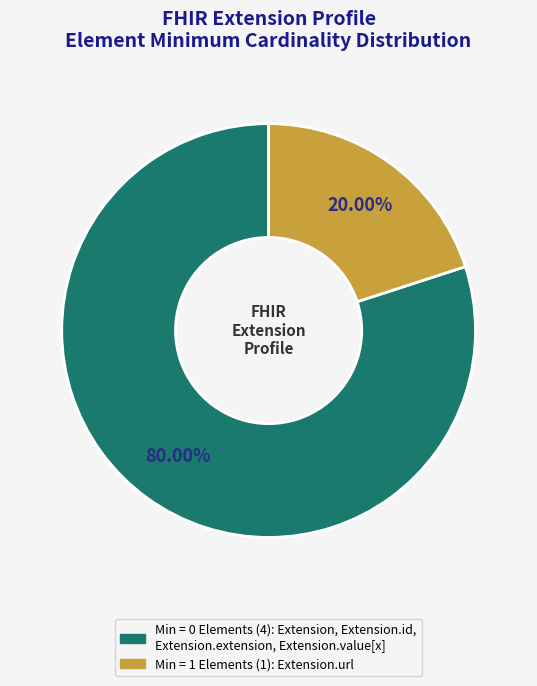

Does any single category account for the majority?

Yes